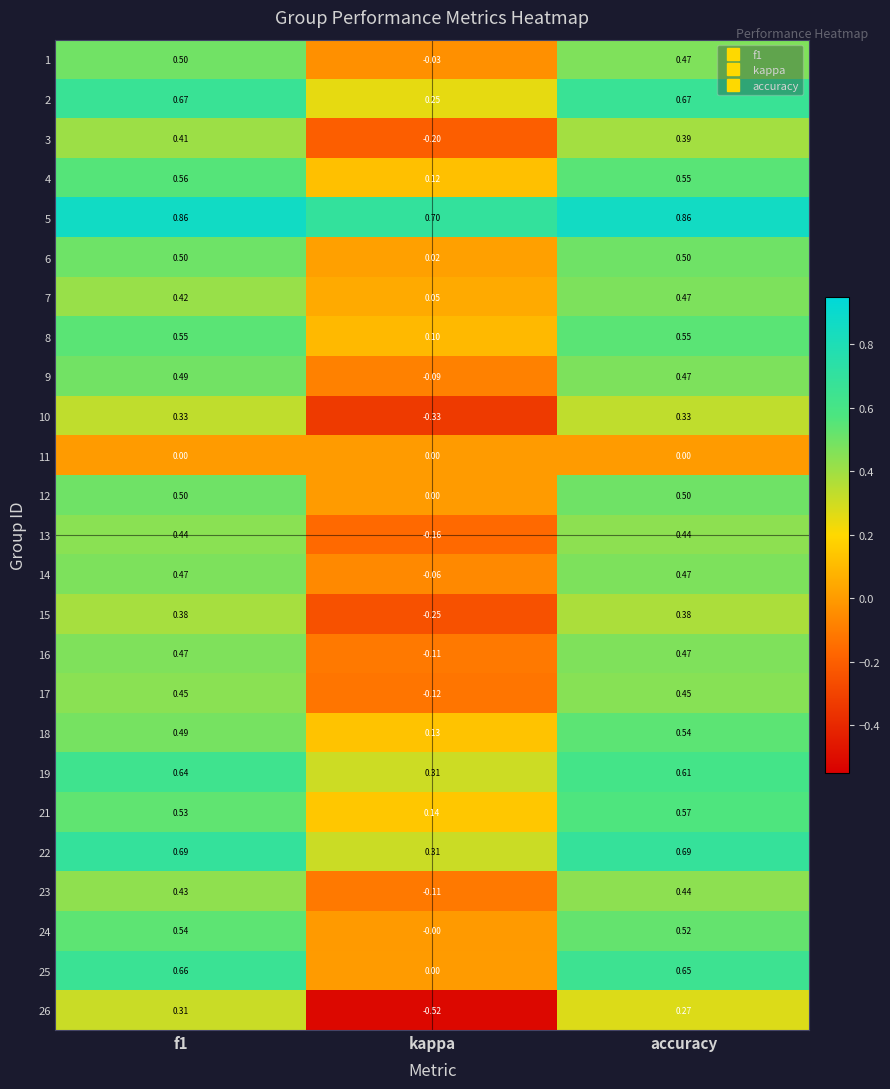

Which category has the highest value in the 21 series?

accuracy